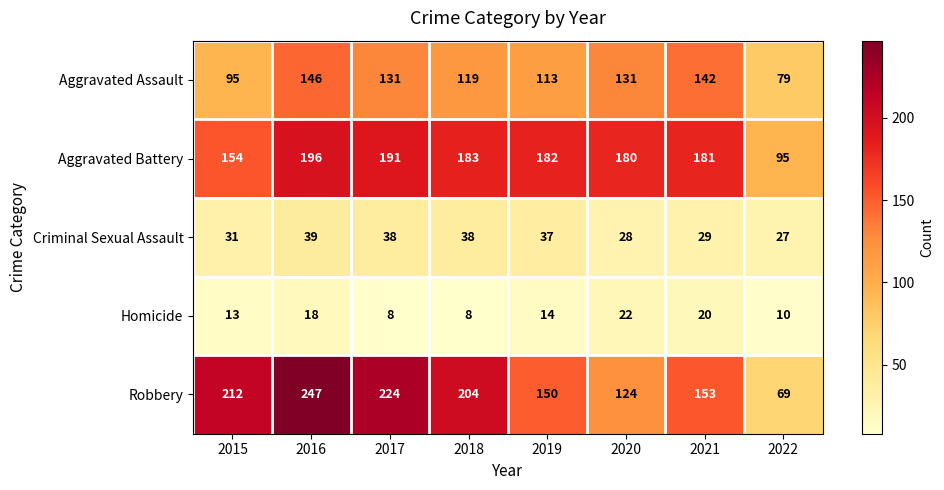

Where is Aggravated Assault nearest to the value 112?

2019